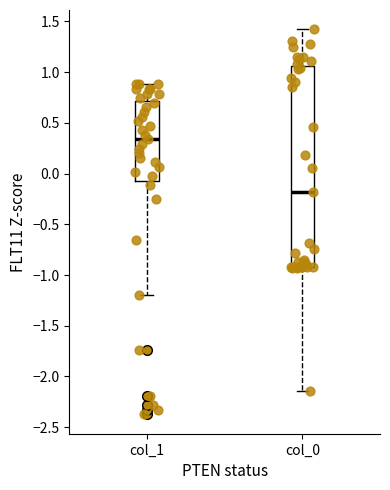

Where does the lower whisker of the box for col_1 end on the y-axis? The values are not printed on the chart, so give them approximately, as read against the axis.

-1.20